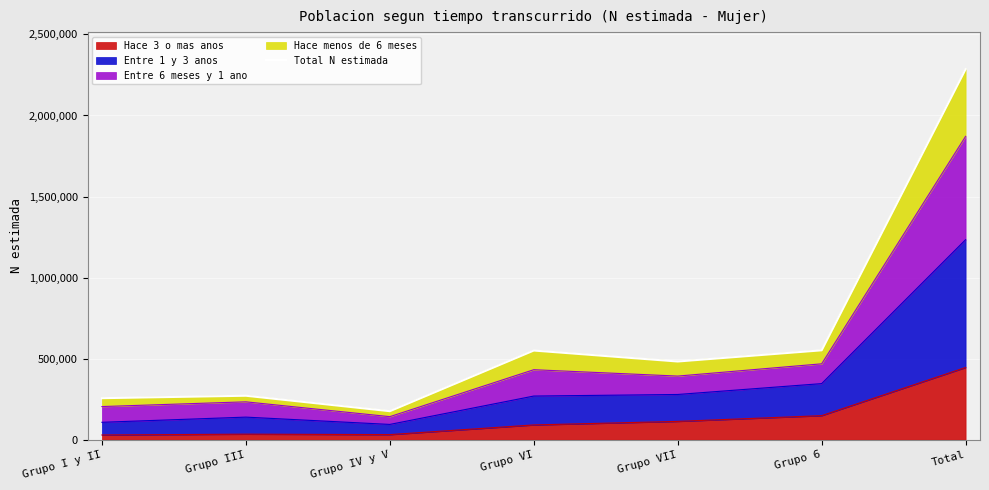

Reading left to right, transcribe all the data shown in this chart.

255928	270963	175641	549814	482176	551209	2285727